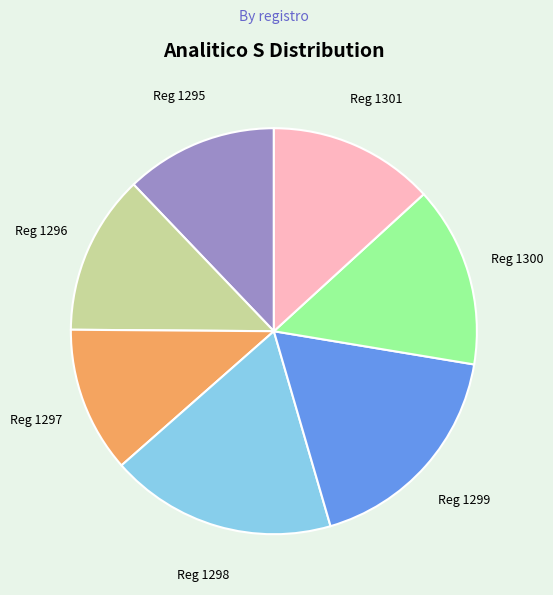

Is there a majority slice in this chart?

No